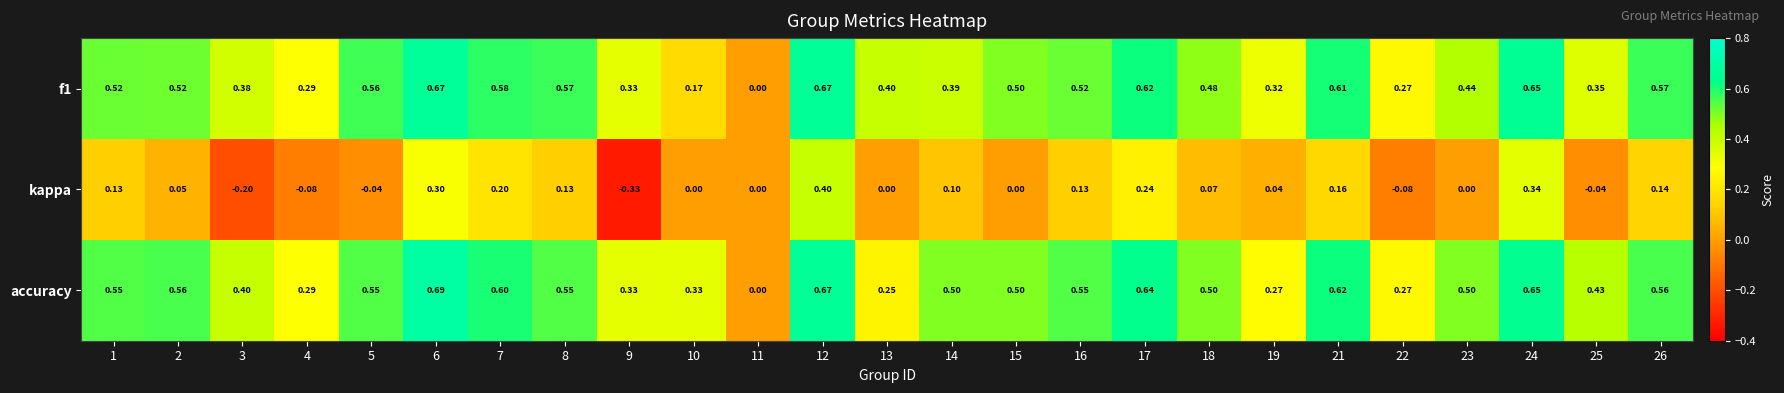

At which category is the sum across all series the highest?

12